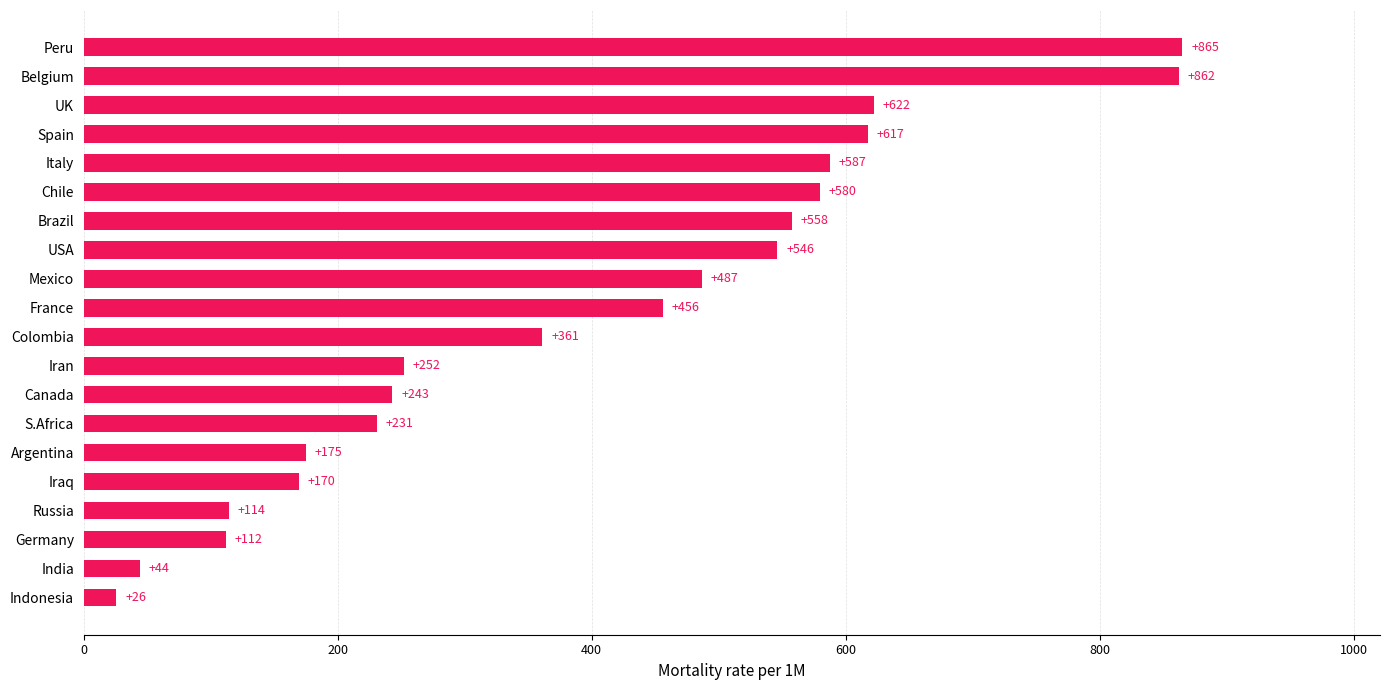

List the labels in order of value, largest first.

Peru, Belgium, UK, Spain, Italy, Chile, Brazil, USA, Mexico, France, Colombia, Iran, Canada, S.Africa, Argentina, Iraq, Russia, Germany, India, Indonesia